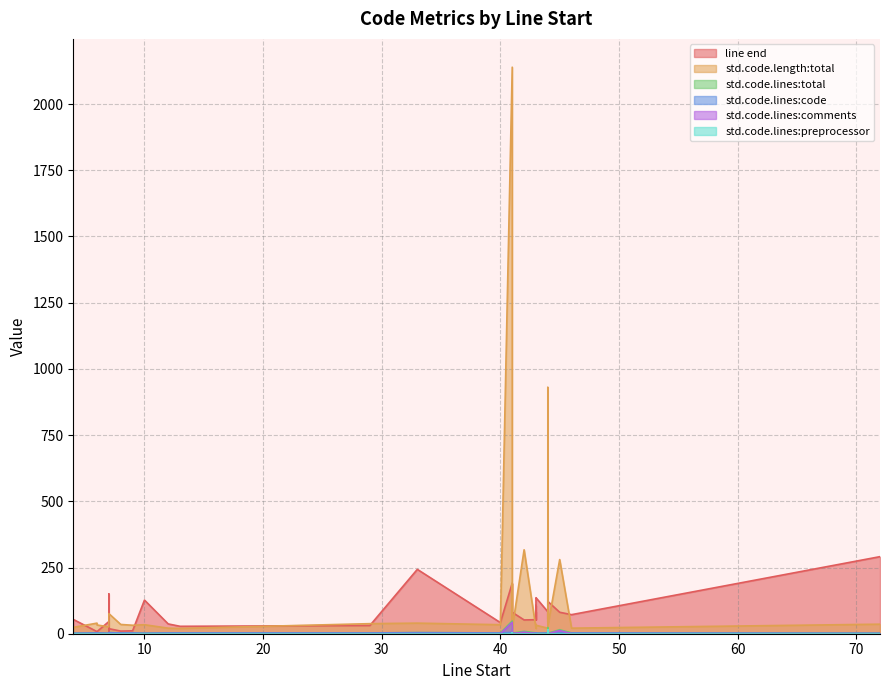

Rank the series by their maximum value, from lowest to highest.

std.code.lines:code, std.code.lines:preprocessor, std.code.lines:comments, std.code.lines:total, line end, std.code.length:total